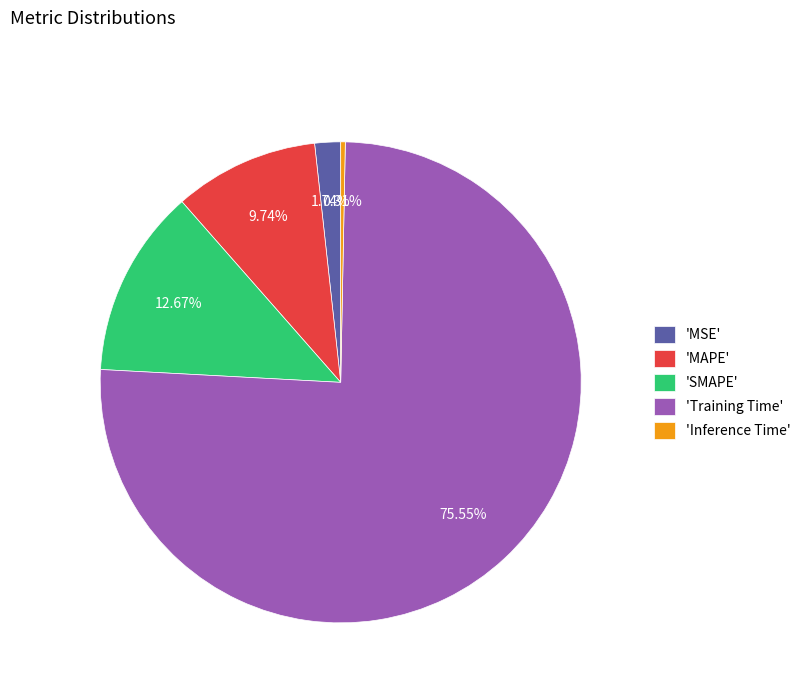

Which has a higher value, 'SMAPE' or 'Training Time'?

'Training Time'